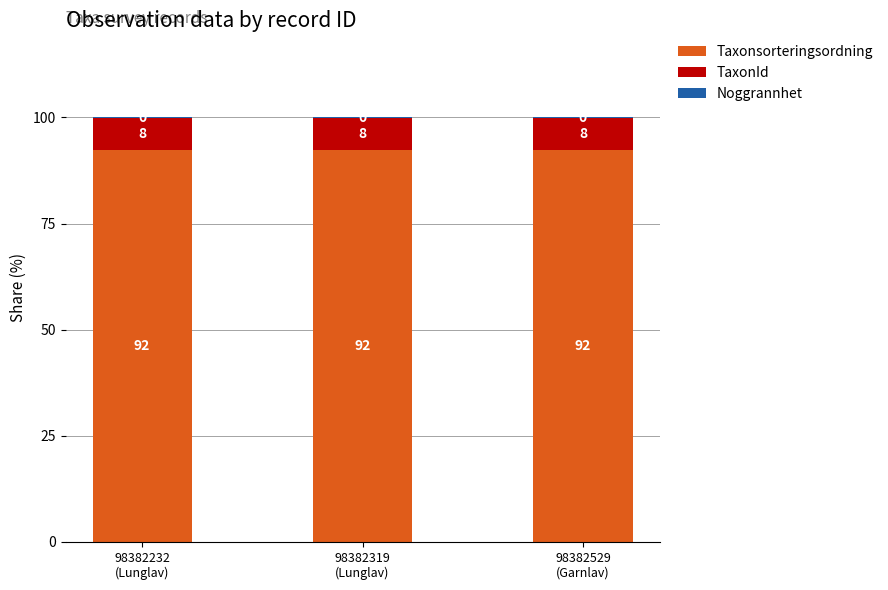

What is the sum of all Taxonsorteringsordning values?

277.1